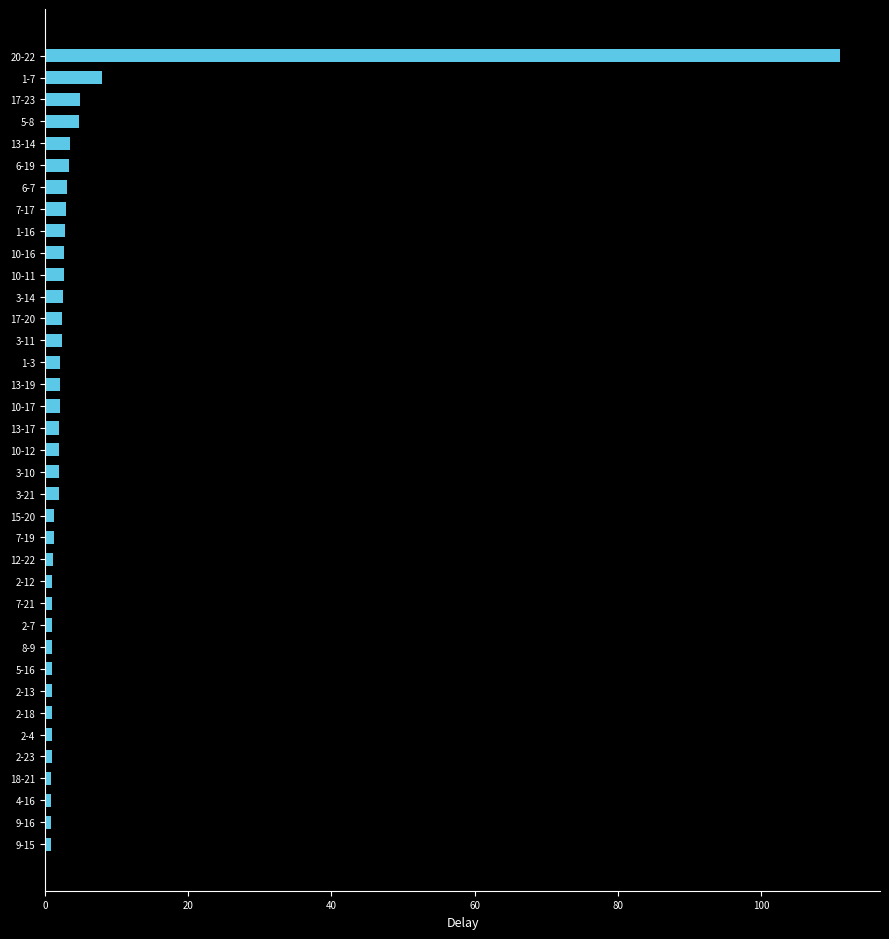

At which label is the value closest to 55?

1-7